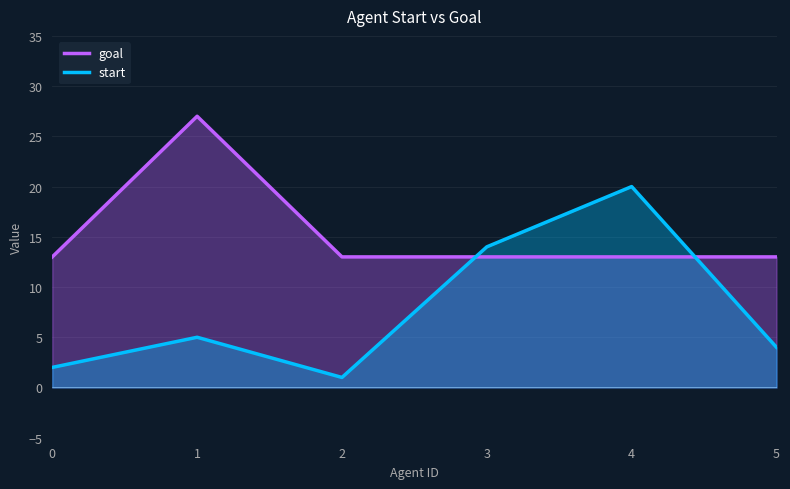

How many distinct data groups are displayed?

2